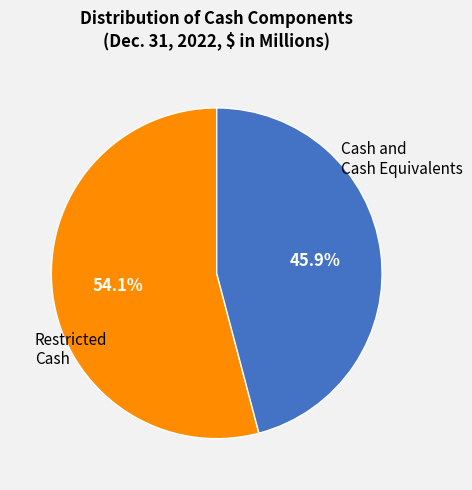

To the nearest percent, what is the average slice percentage?

50%